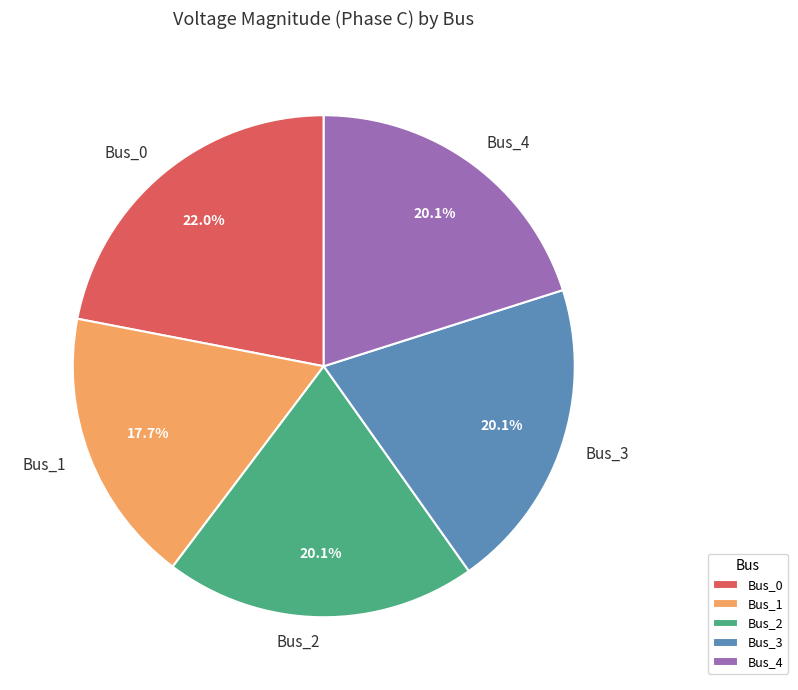

To the nearest percent, what portion does Bus_1 represent?

18%